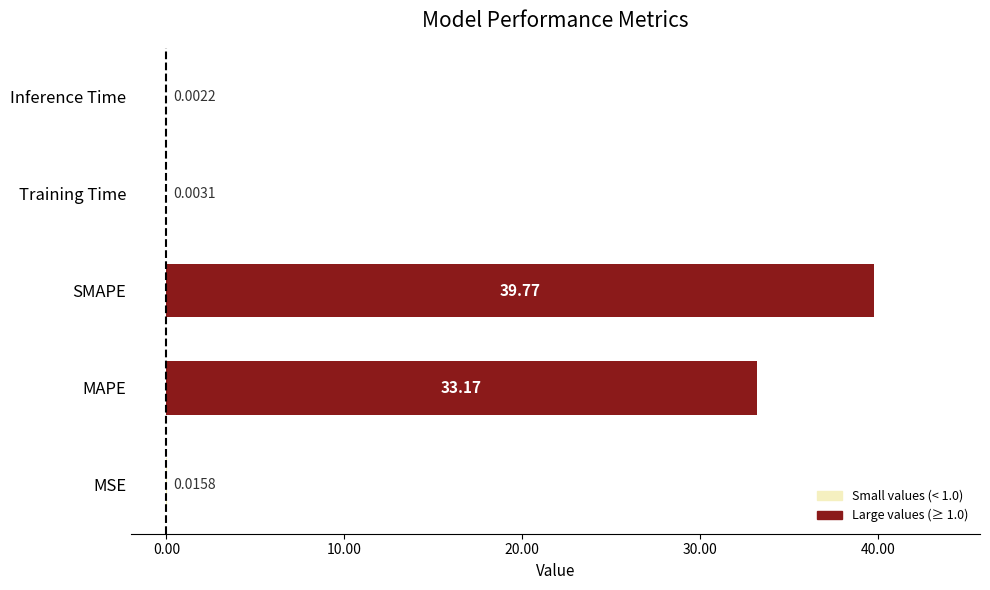

Between MSE and Inference Time, which is larger?

MSE